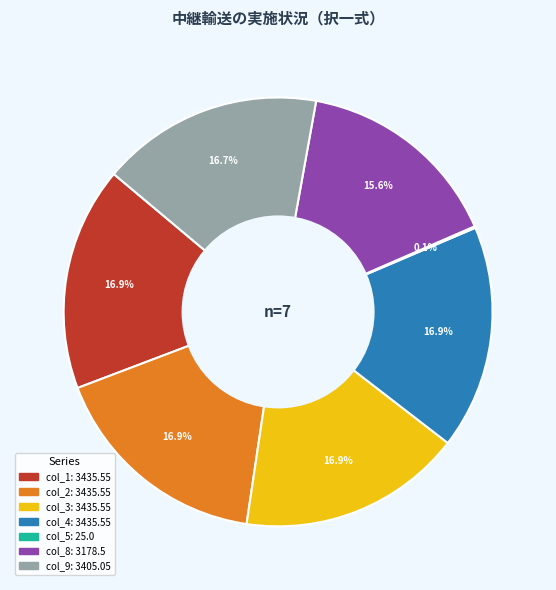

What percentage do col_2 and col_4 together represent?

33.8%